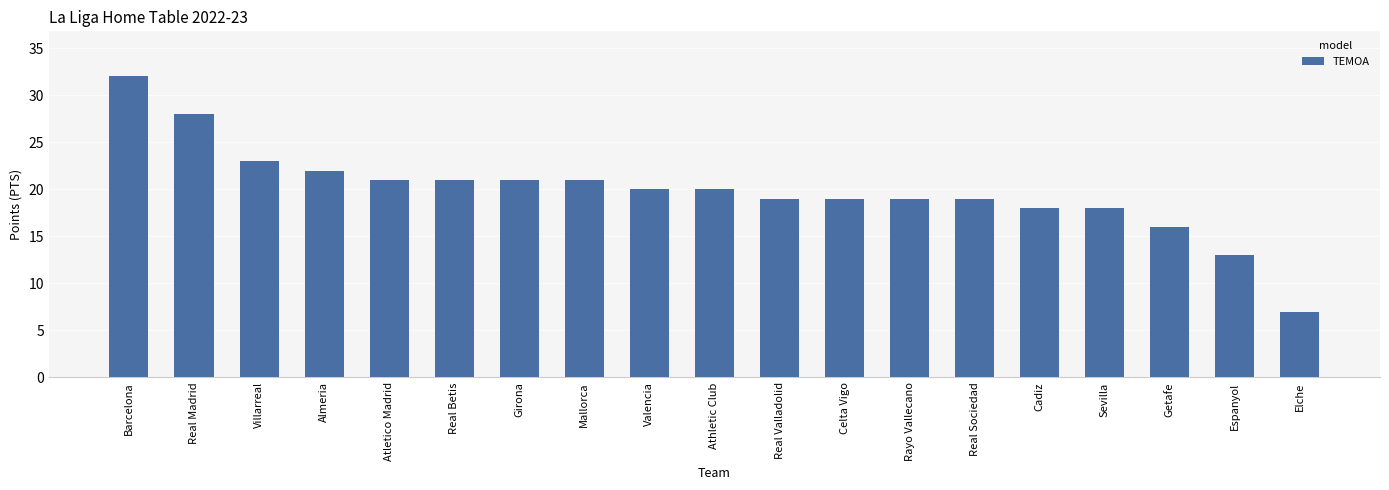

The chart shows a value of 10 at Sevilla. True or false?

False